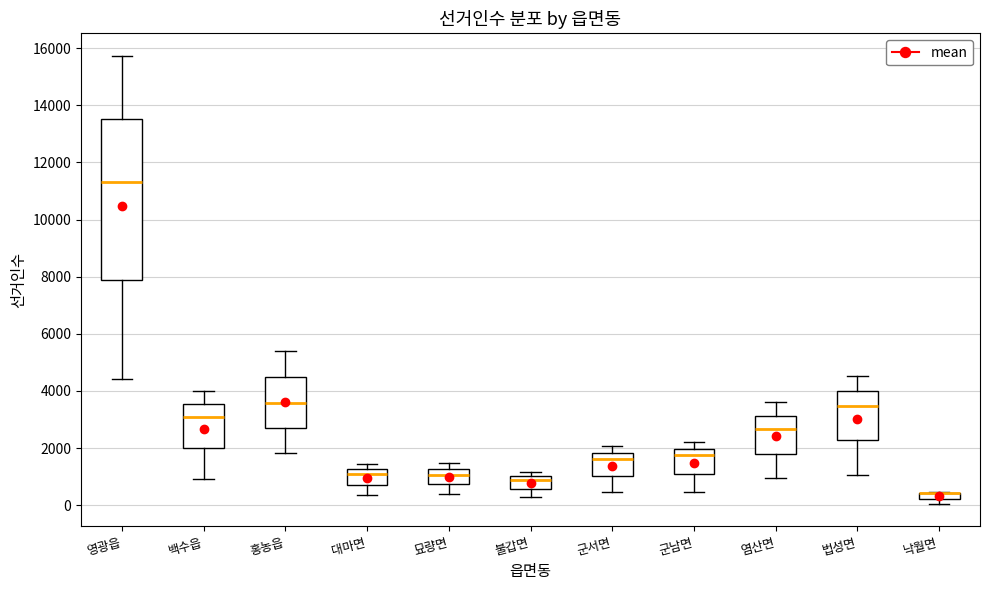

Comparing the boxes themselves (not the whiskers), which one is the tallest?

영광읍